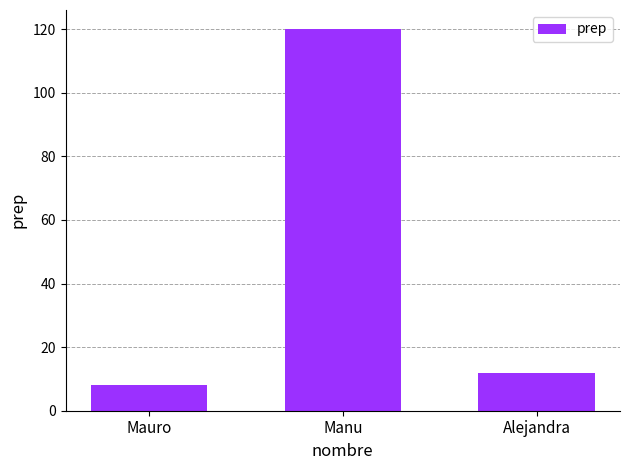

What is the greatest value displayed?

120